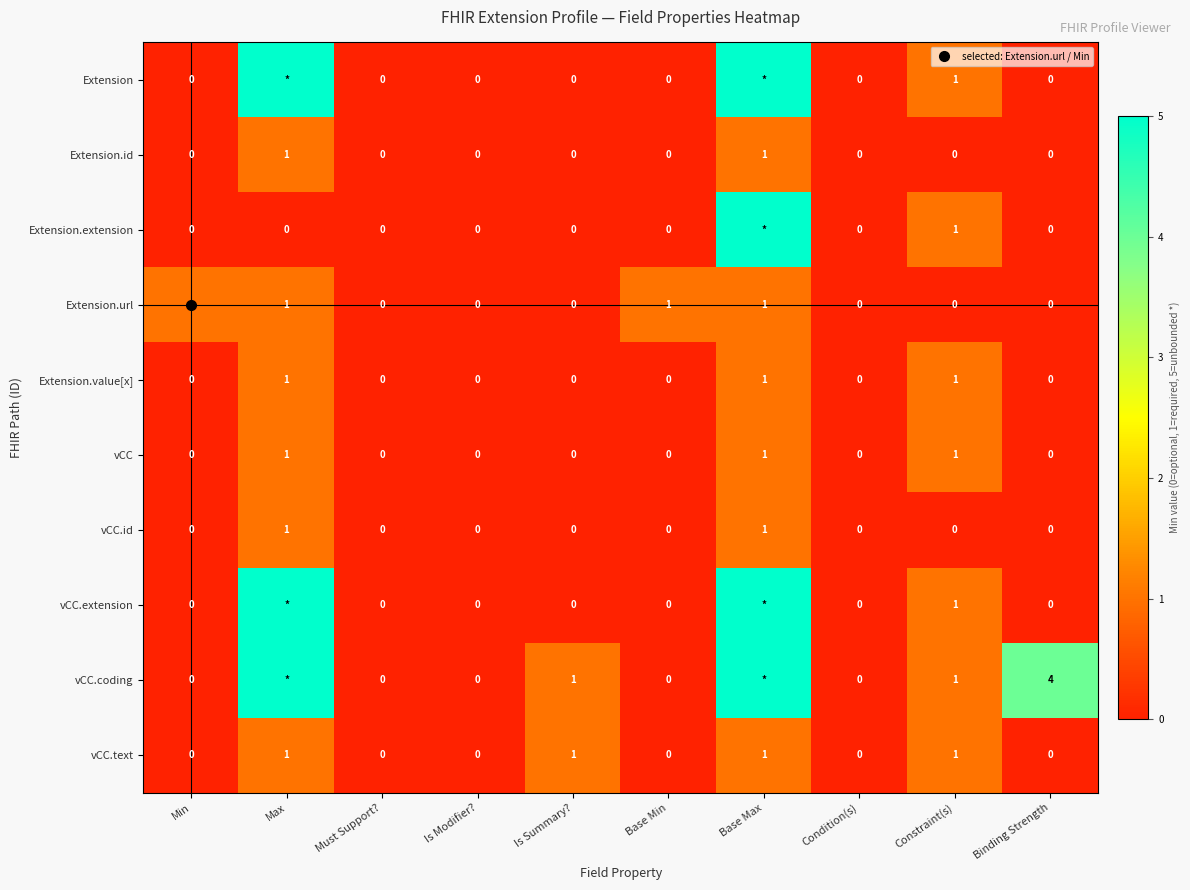

Rank the series by their maximum value, from lowest to highest.

Extension.id, Extension.url, Extension.value[x], vCC, vCC.id, vCC.text, Extension, Extension.extension, vCC.extension, vCC.coding